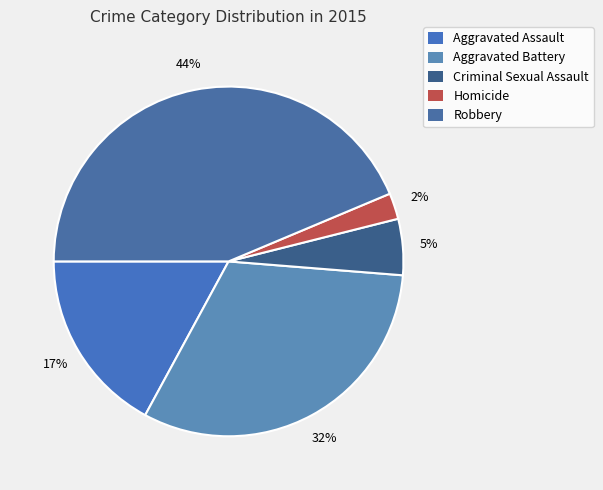

How many segments does this pie chart have?

5